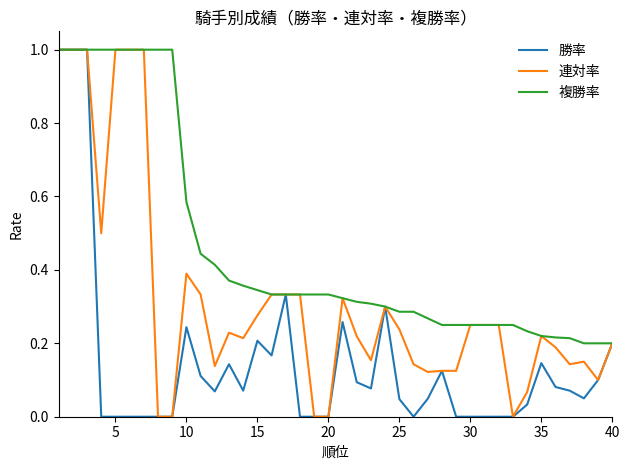

Is this an area chart (filled region under the line)?

No